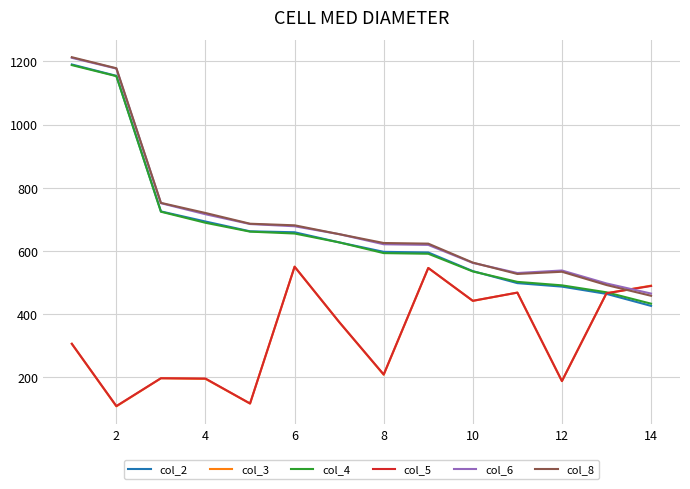

Which series has the widest spread of values?

col_2